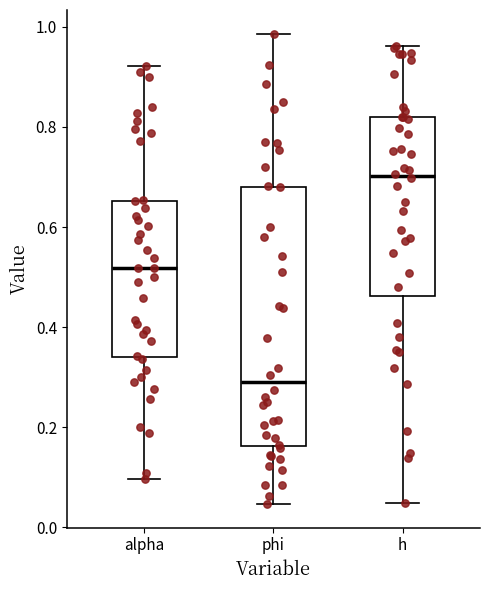

Reading left to right, transcribe this box plot: for each box, give where its median line is, the range the box spans, and where its two whiskers end, as read against the y-axis. The values are not printed on the chart, so give them approximately, as read against the axis.

alpha: median 0.52, box 0.34 to 0.66, whiskers 0.10 to 0.92
phi: median 0.28, box 0.16 to 0.68, whiskers 0.04 to 0.98
h: median 0.70, box 0.46 to 0.82, whiskers 0.04 to 0.96